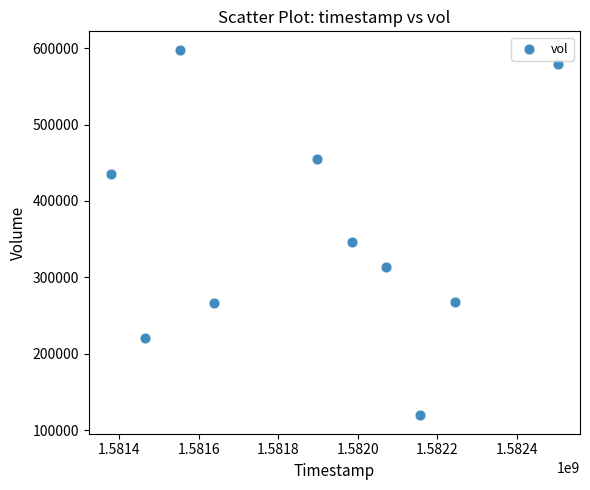

What Y value in the scatter plot is closest to 358700?

345700